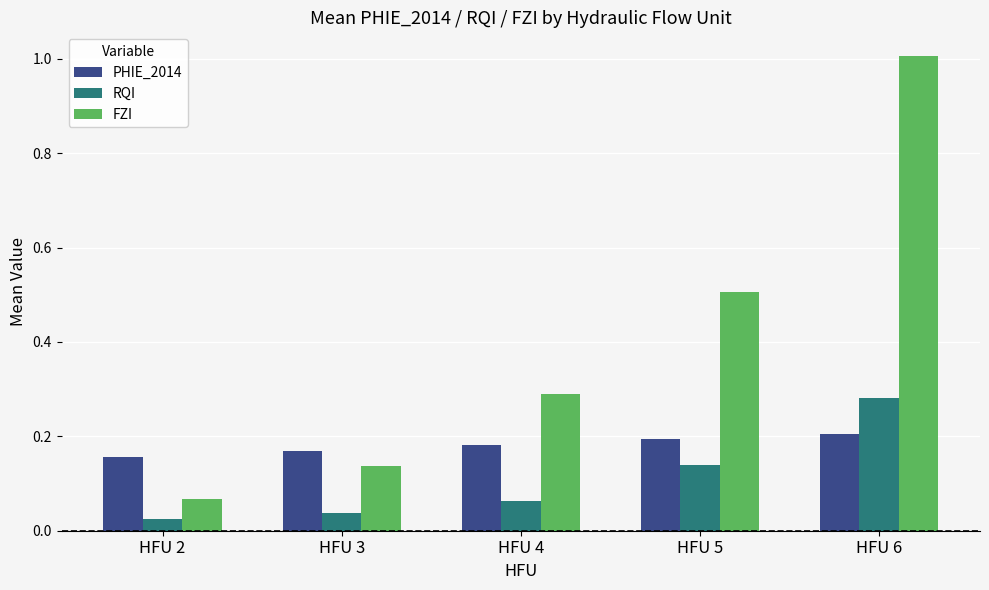

The RQI series shows 0.4 at HFU 6. True or false?

False